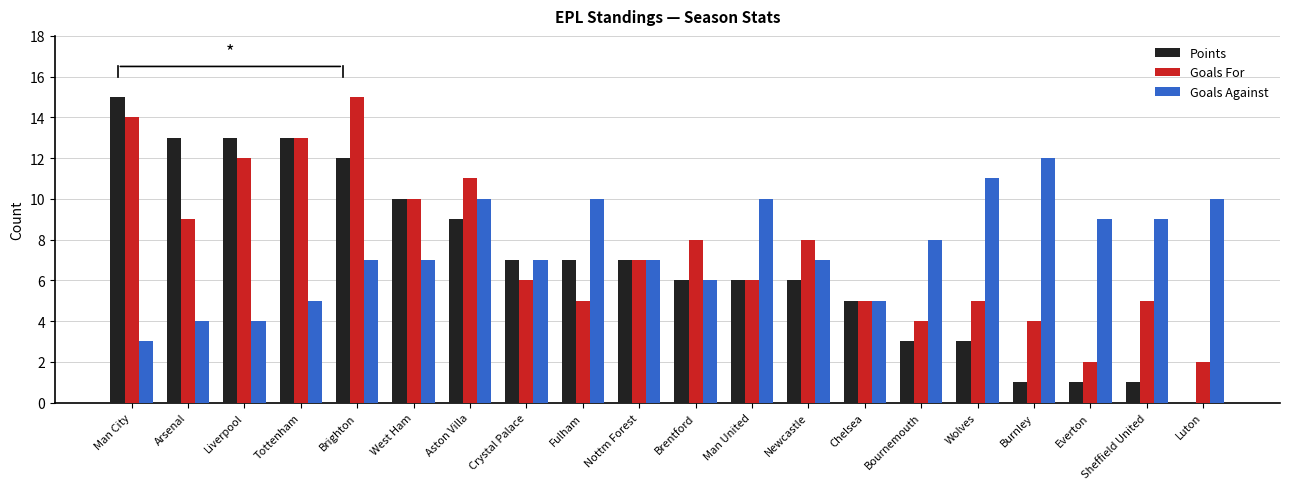

How many groups of bars are there?

20